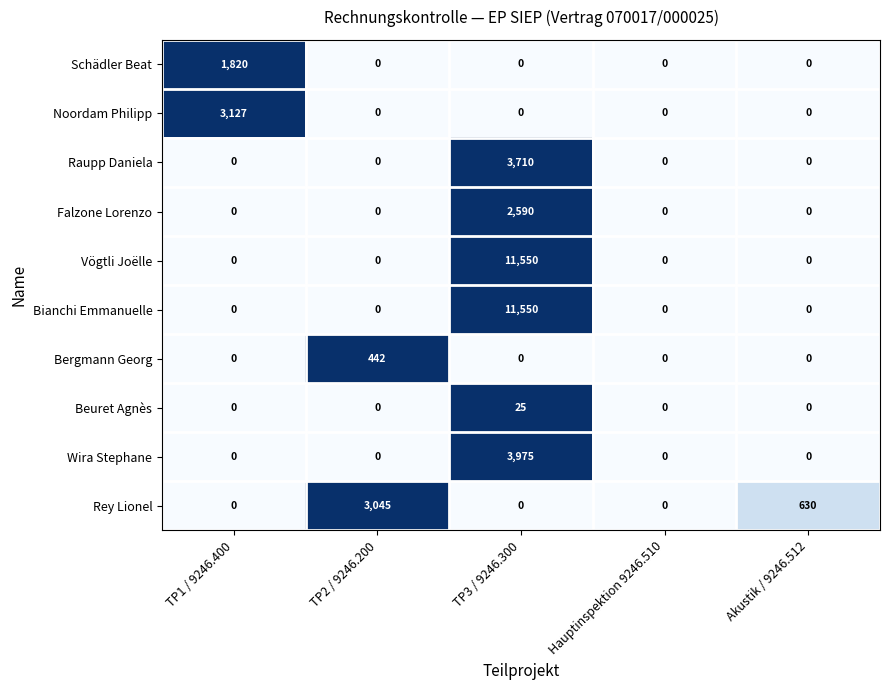

What is the total value across all series at Akustik / 9246.512?

630